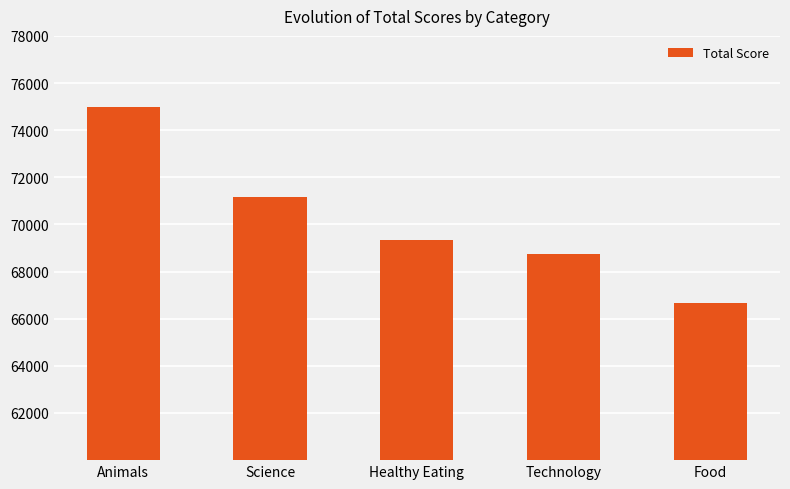

How many bars are there in total?

5